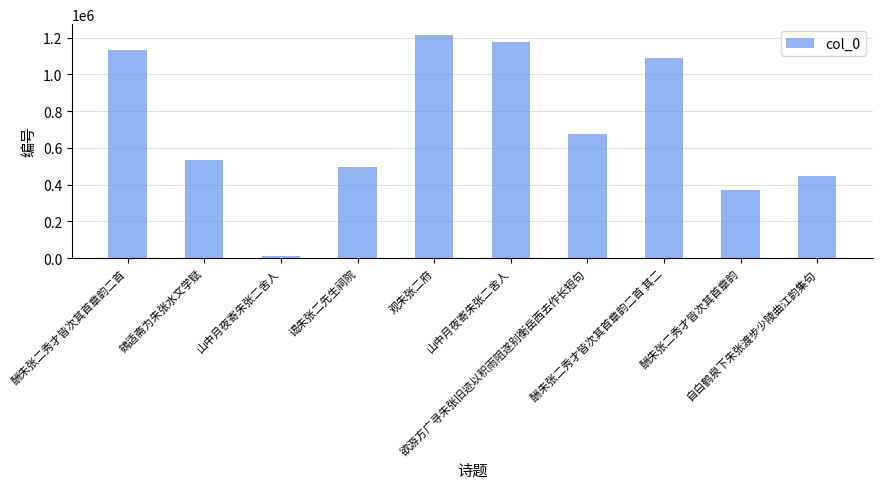

True or false: the data shows 368102 at 酬朱张二秀才皆次其首章韵.

True